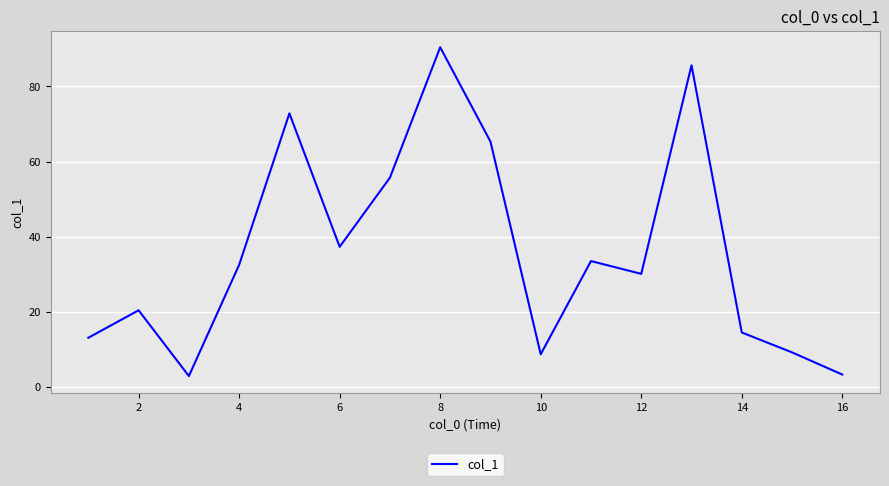

How many lines are shown in the chart?

1